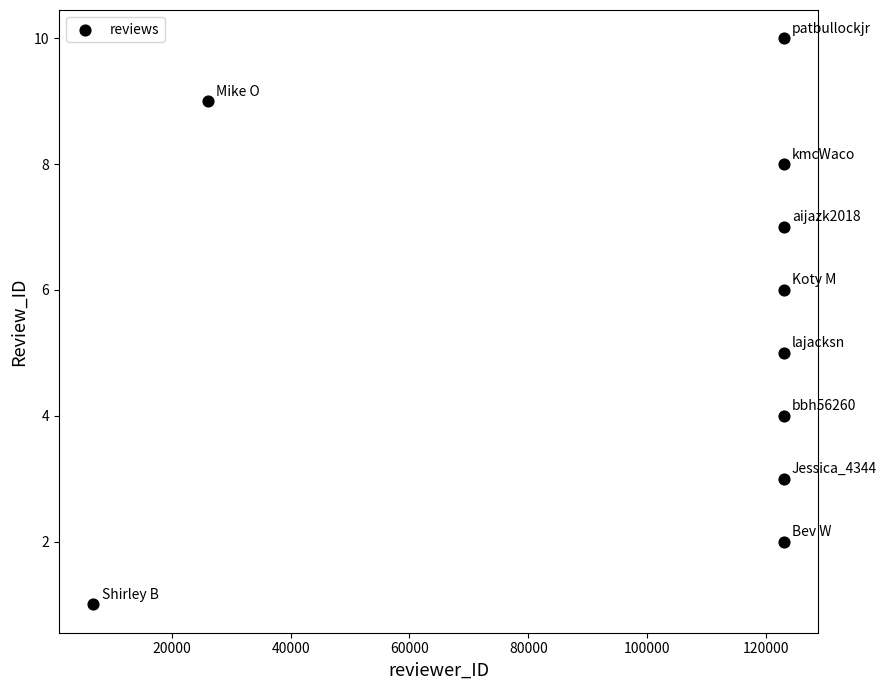

What is the average Y value?

6